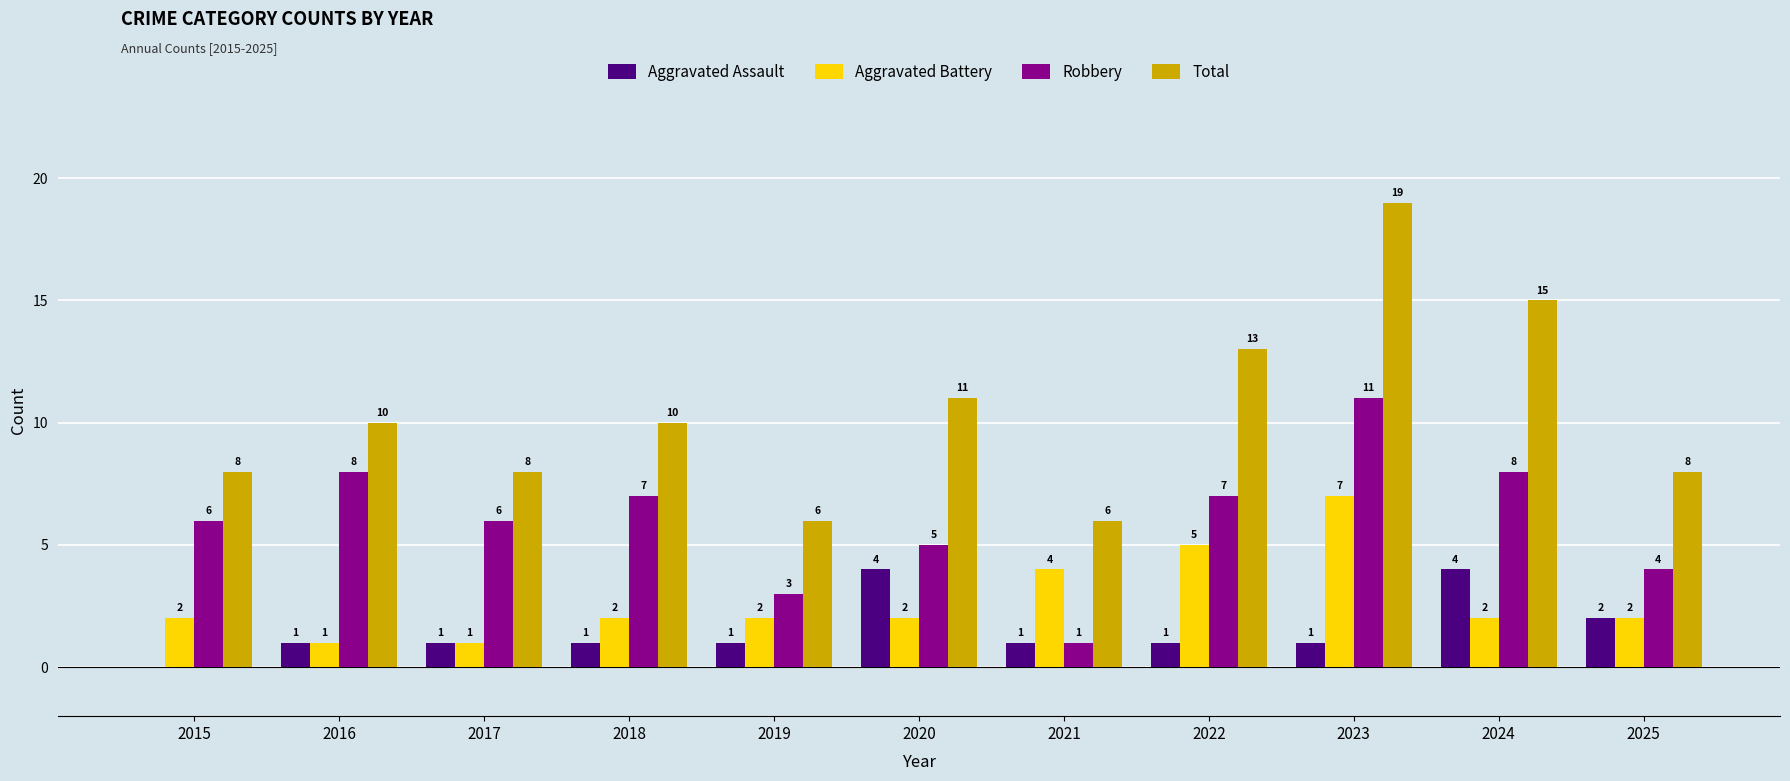

Are the bars grouped side by side (vs. stacked)?

Yes